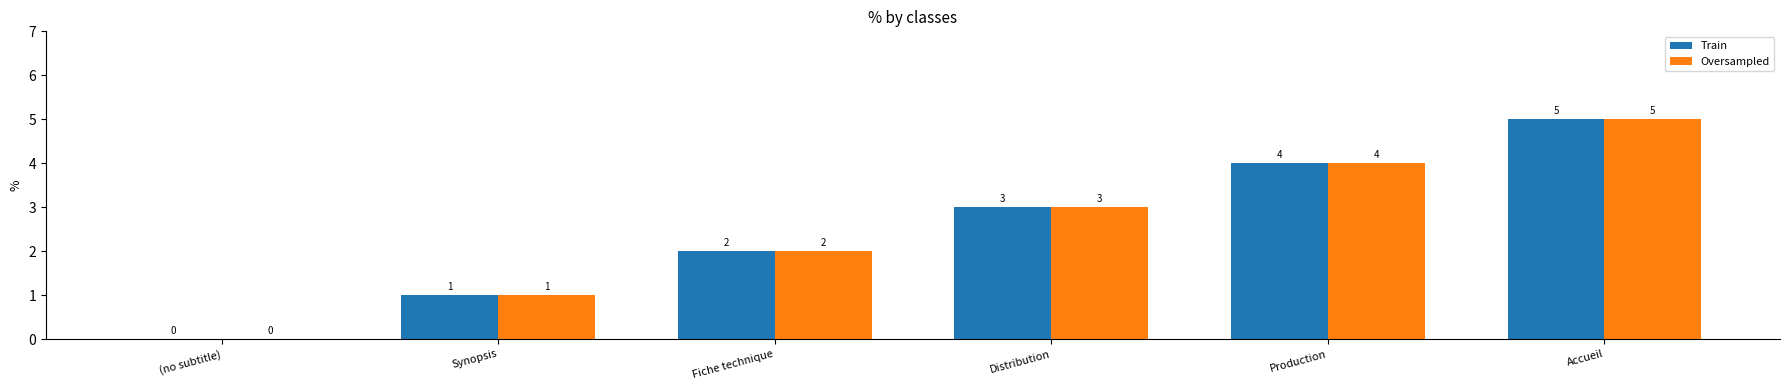

Is the value of Train at Accueil greater than the value of Oversampled at Production?

Yes